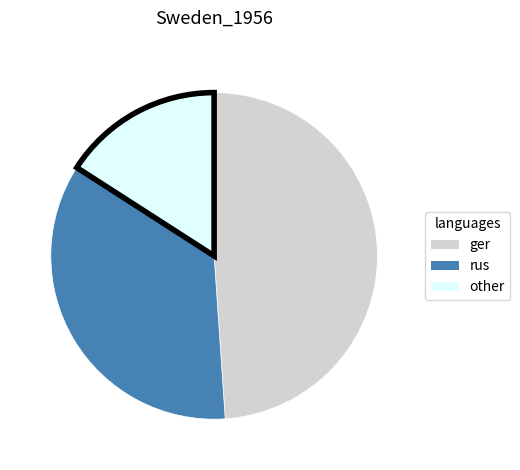

Does any single category account for the majority?

No